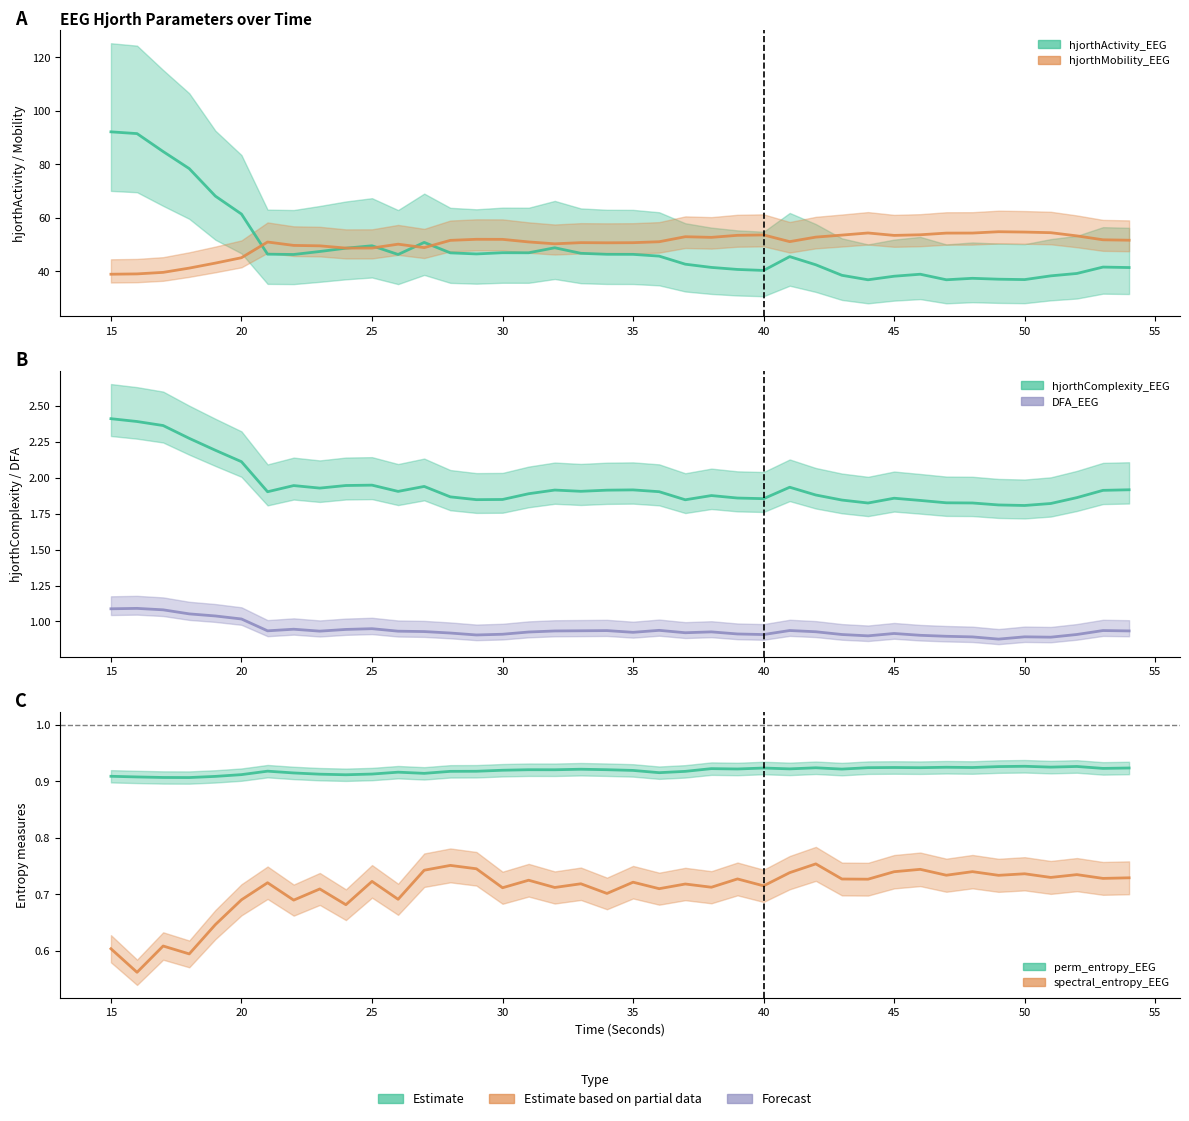

In perm_entropy_EEG, how many points are lower than both neighbors (excluding endpoints)?

12